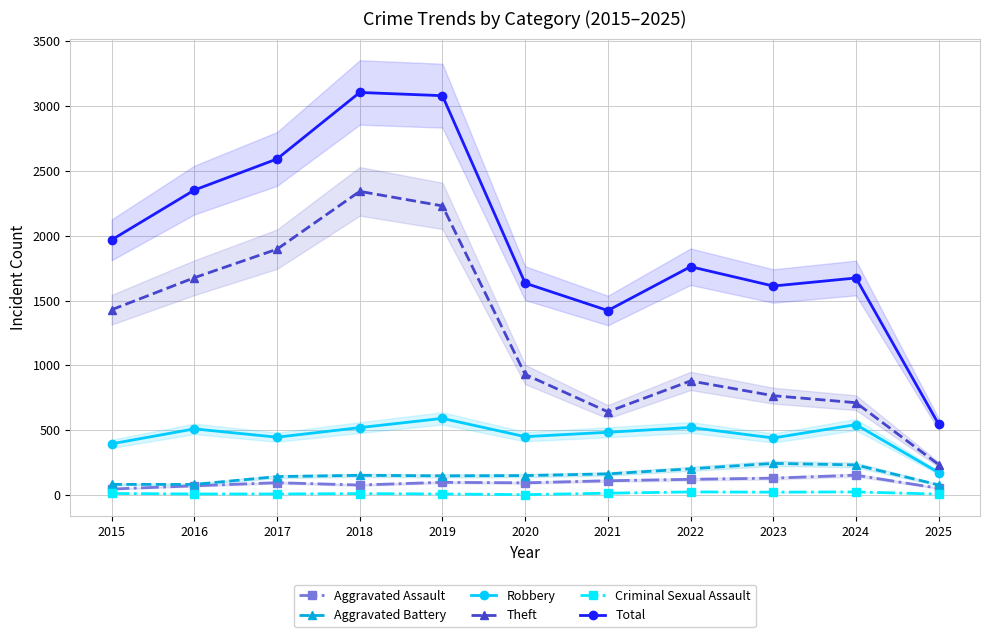

True or false: Aggravated Assault has a value of 38 at 2017.

False